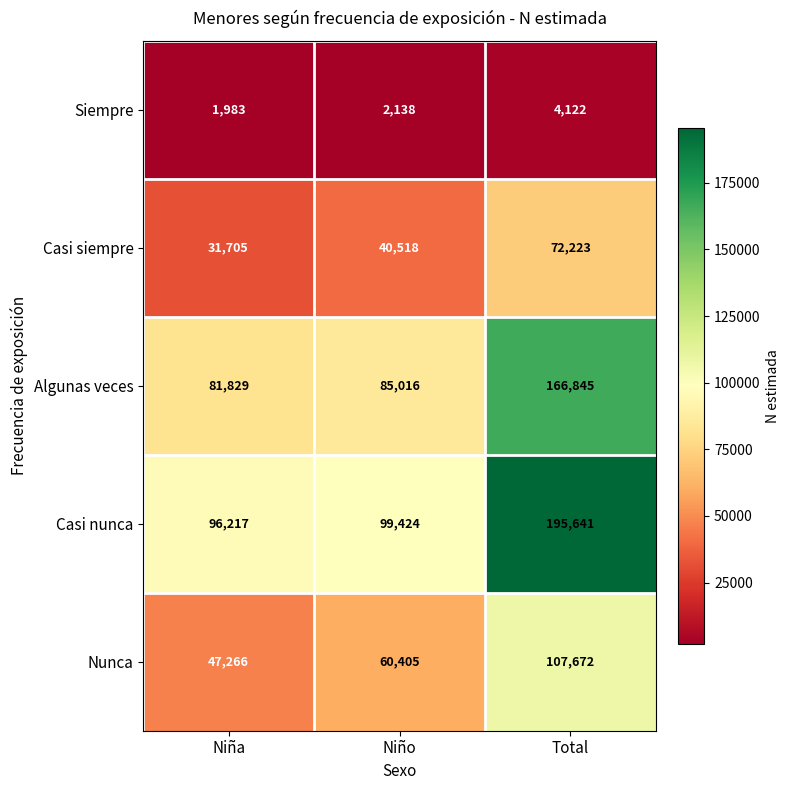

Reading right to left, what are all the values shown in this chart?

Siempre: Total=4122	Niño=2138	Niña=1983
Casi siempre: Total=72223	Niño=40518	Niña=31705
Algunas veces: Total=166845	Niño=85016	Niña=81829
Casi nunca: Total=195641	Niño=99424	Niña=96217
Nunca: Total=107672	Niño=60405	Niña=47266